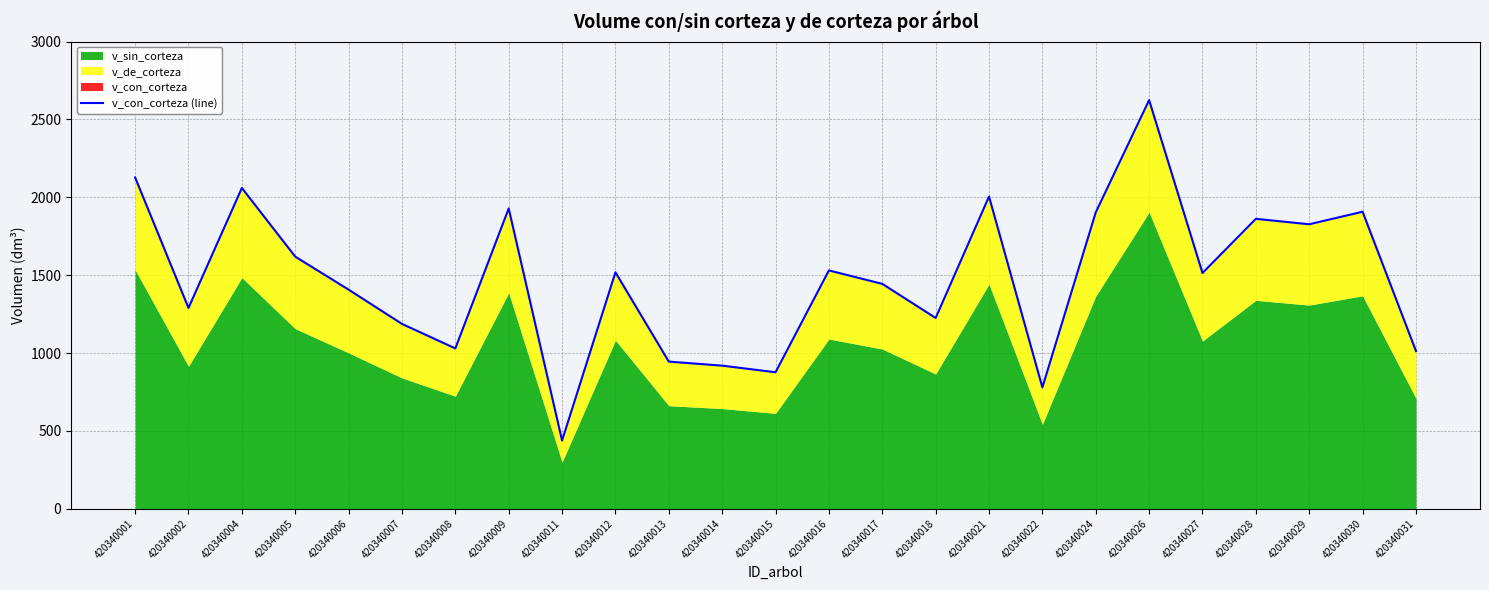

True or false: there are more than 1 points higher than both neighbors.

True